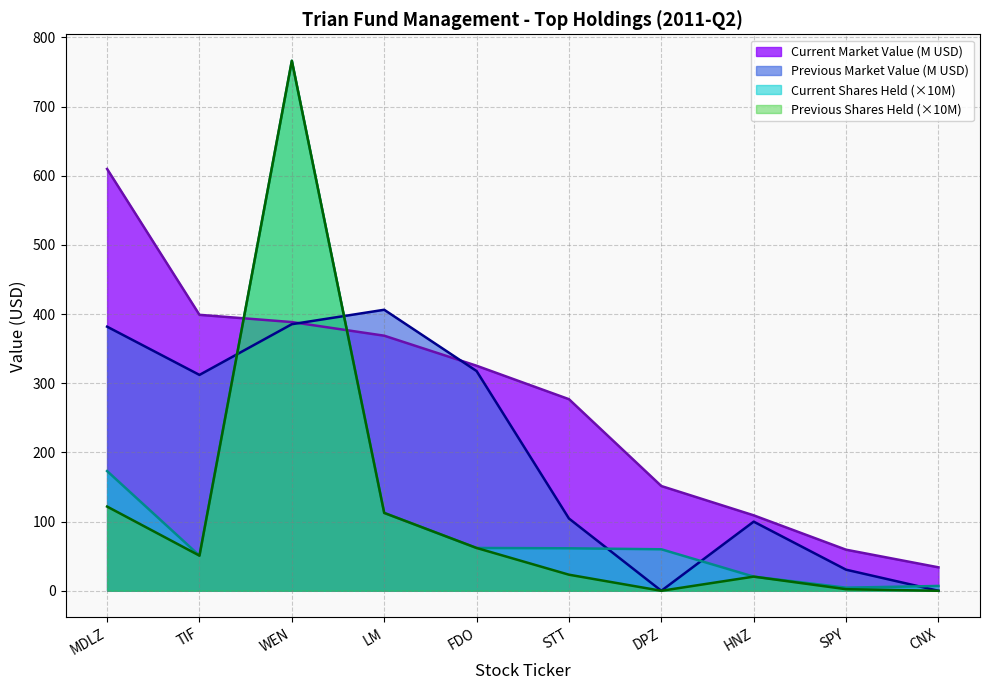

What are all the series names shown in the legend?

Current Market Value (M USD), Previous Market Value (M USD), Current Shares Held (×10M), Previous Shares Held (×10M)